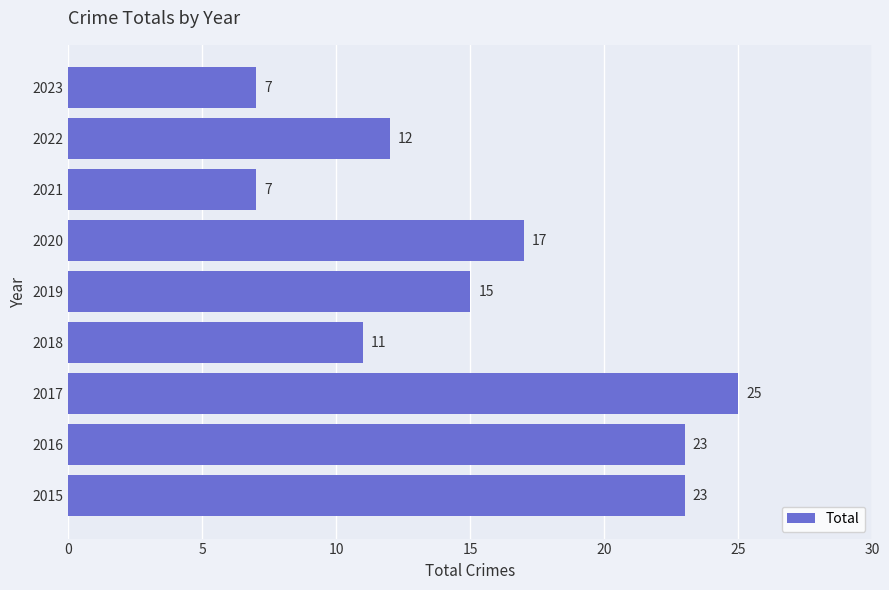

Which label corresponds to the largest value in the chart?

2017